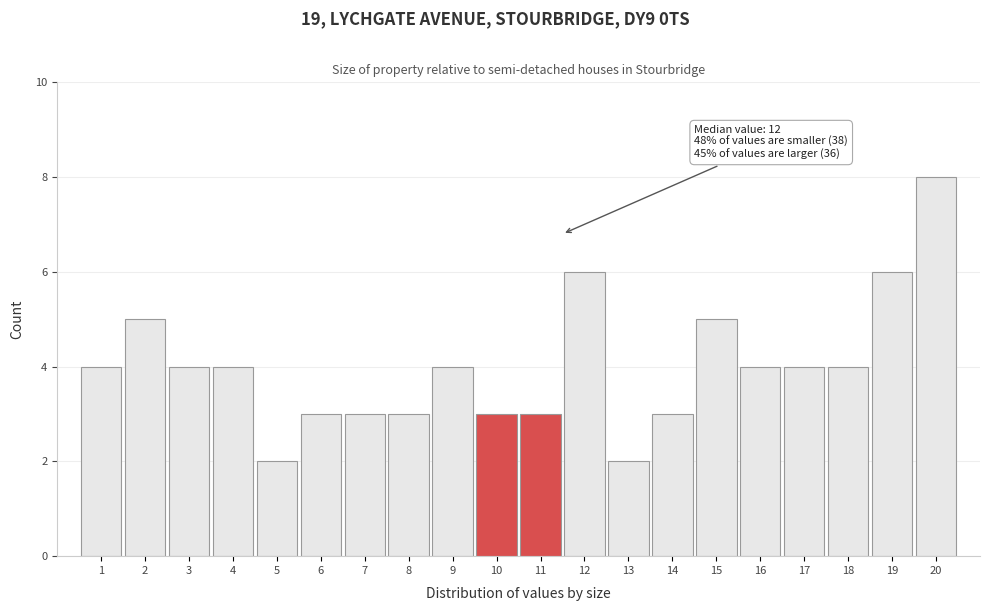

Reading left to right, list all the values displayed in this chart.

4	5	4	4	2	3	3	3	4	3	3	6	2	3	5	4	4	4	6	8